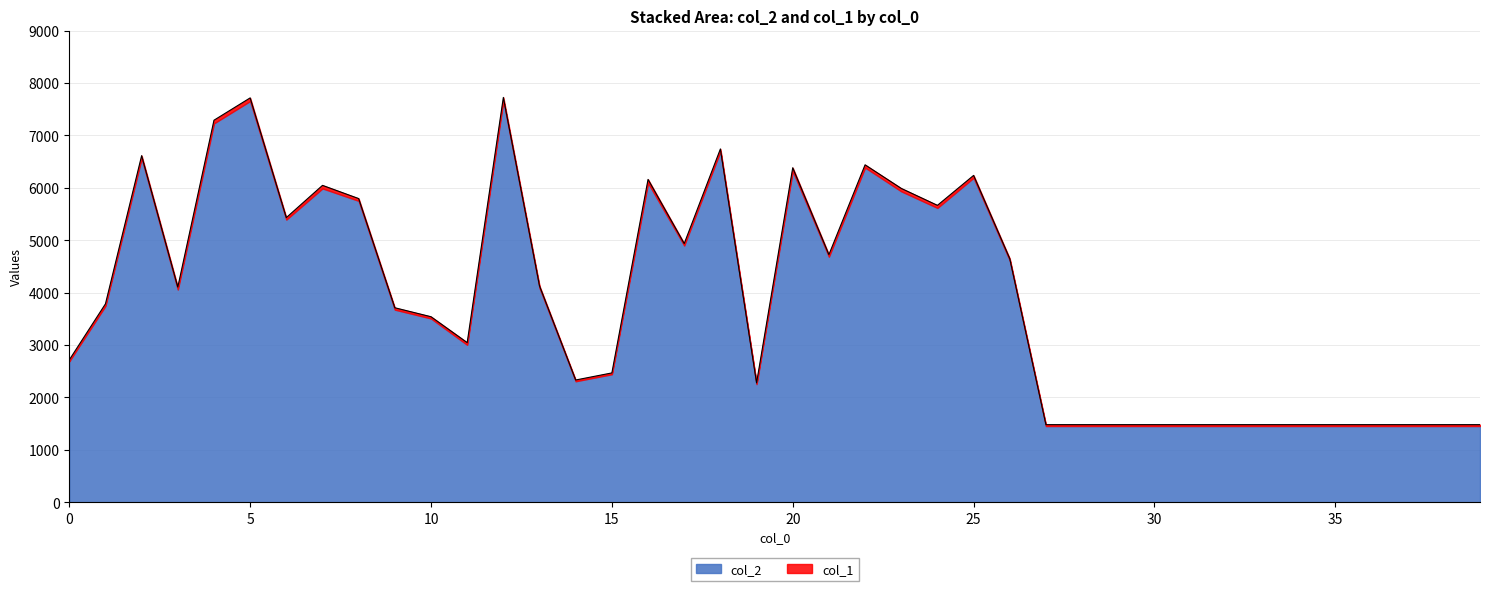

Approximately how many times larger is the value at 33 compared to 23?

0.2